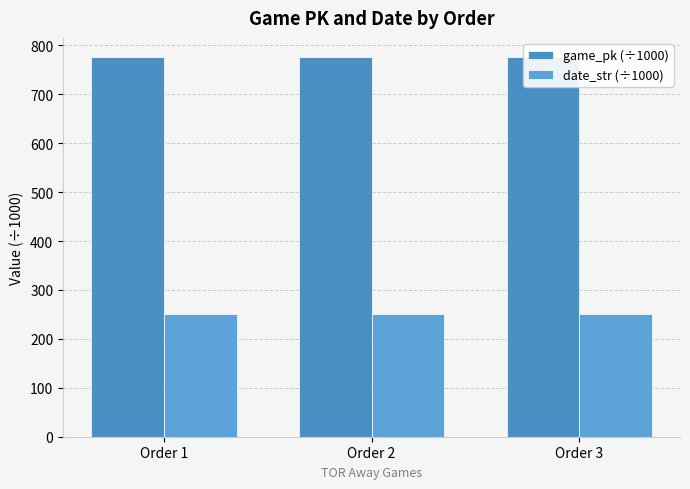

Is it true that date_str (÷1000) equals 250.9 at Order 3?

True